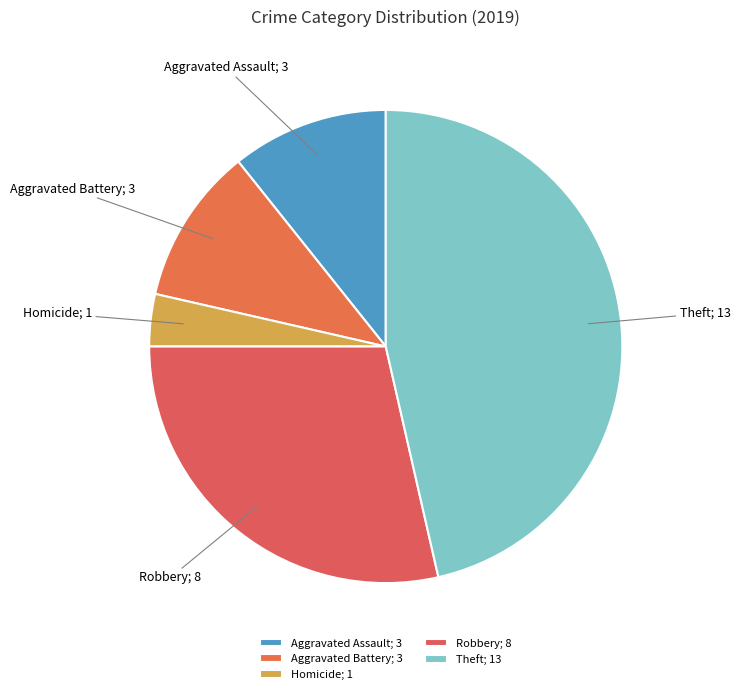

How many segments does this pie chart have?

5